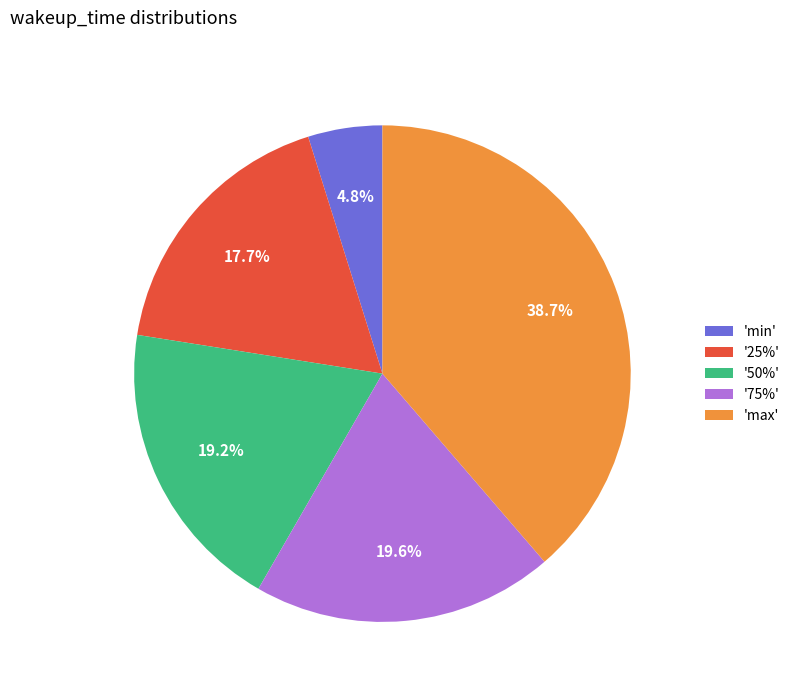

To the nearest percent, what is the difference between the largest and smallest slice percentages?

34%